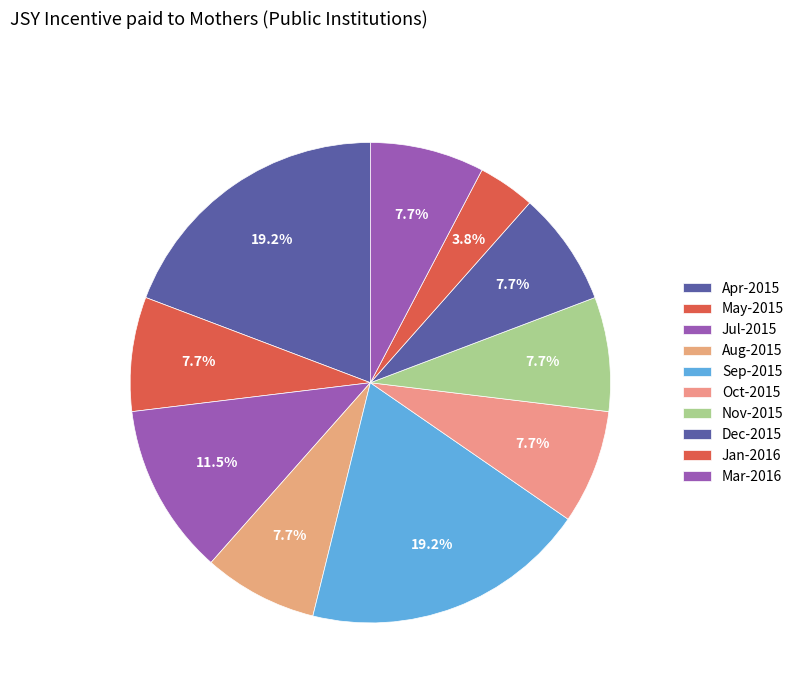

Count the number of slices in the pie.

10